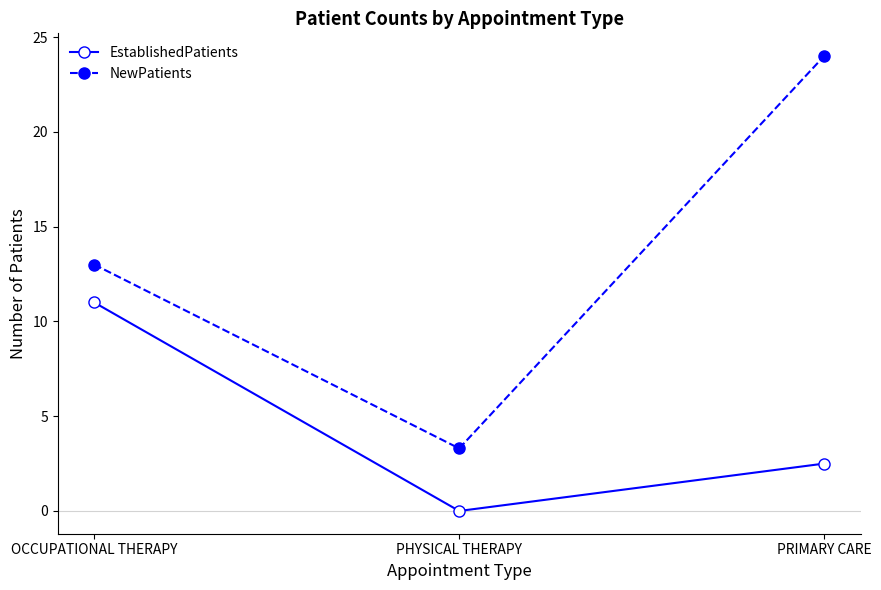

At which category is the sum across all series the highest?

PRIMARY CARE